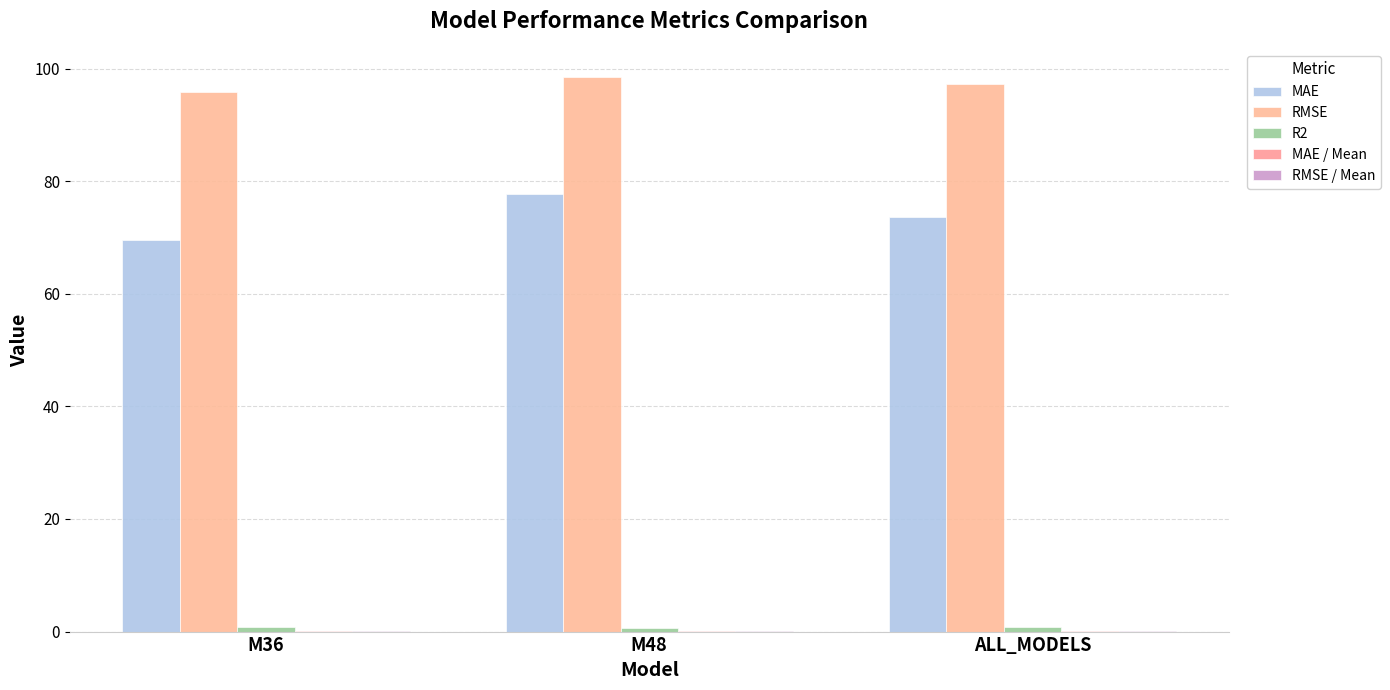

At which label does MAE reach its peak?

M48